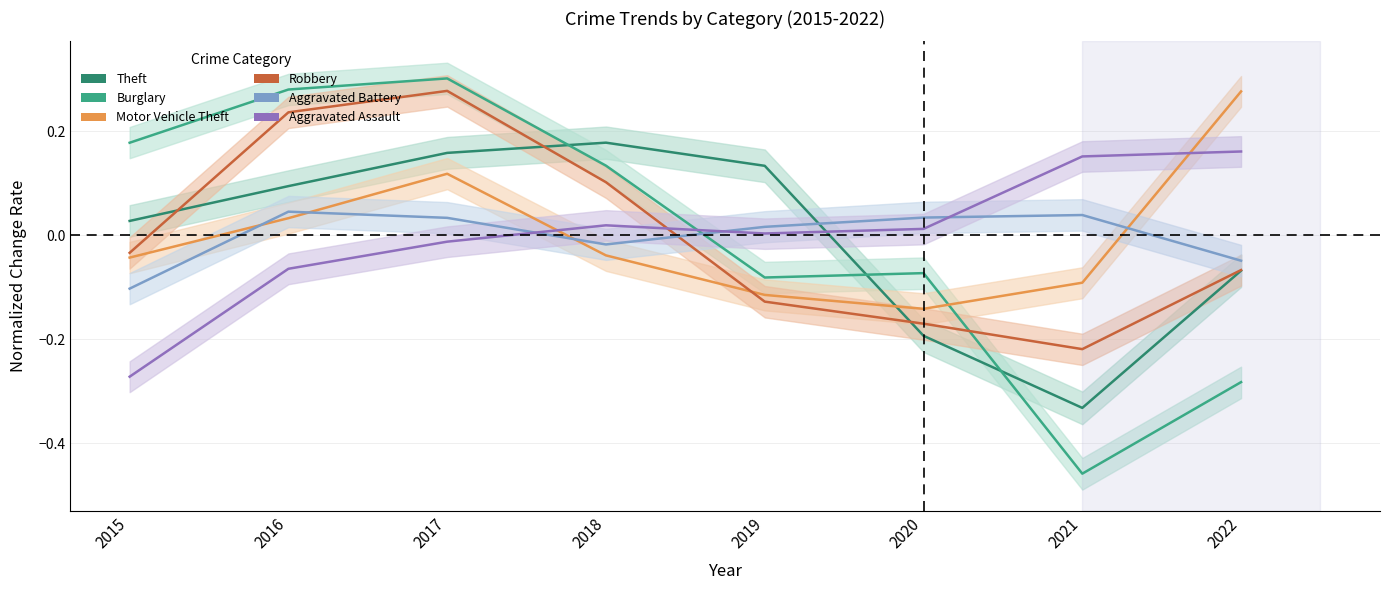

What is the minimum value for Theft?

-0.3